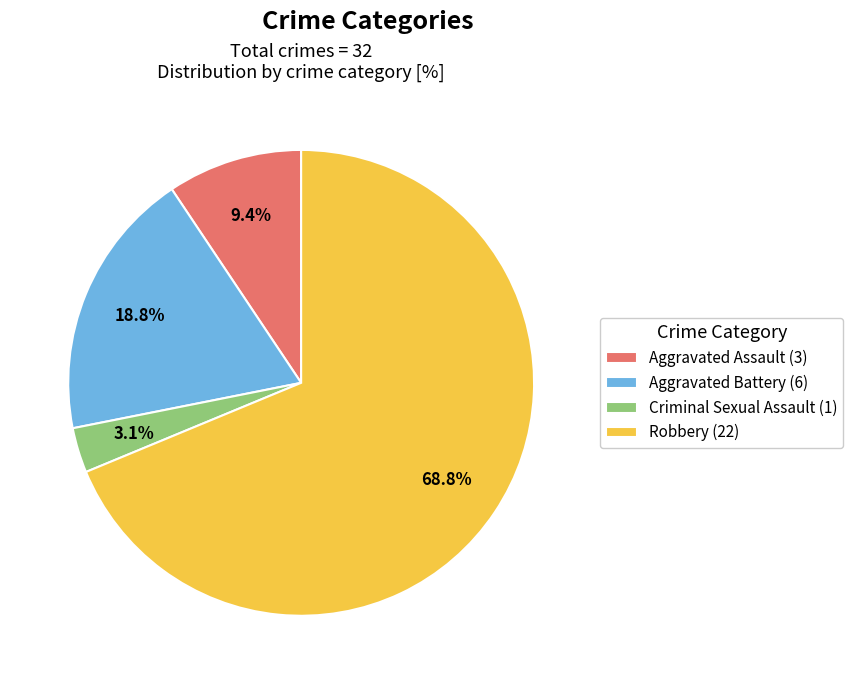

To the nearest percent, what portion does Robbery represent?

69%